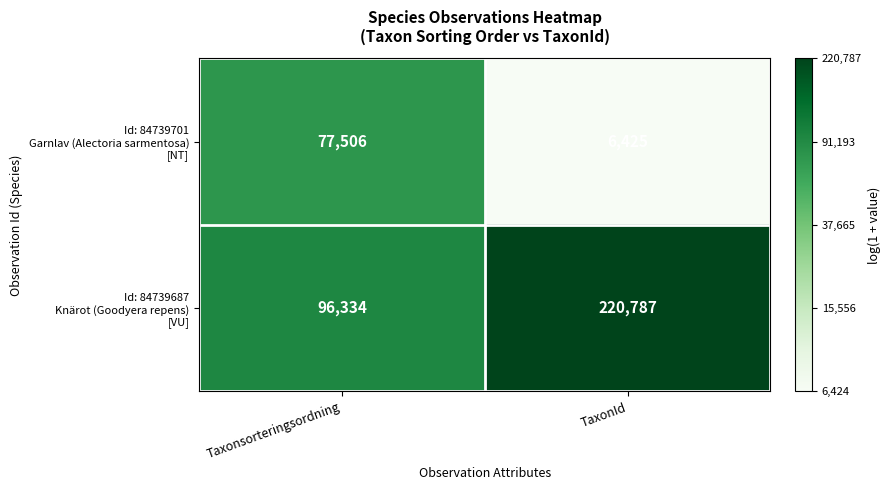

At which category is the sum across all series the highest?

TaxonId